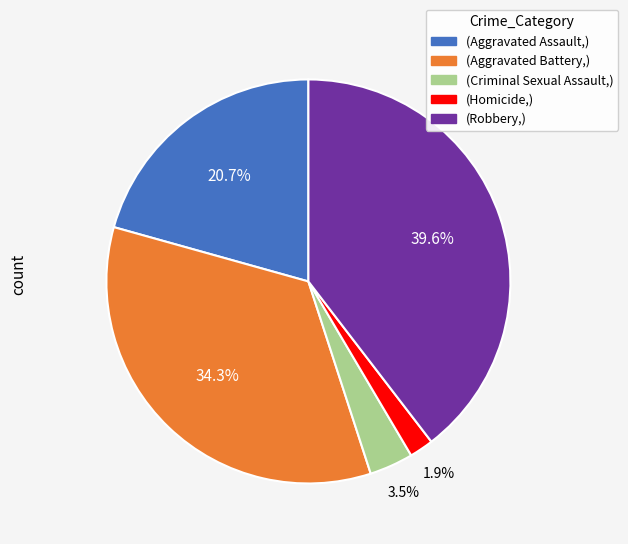

Does any single category account for the majority?

No